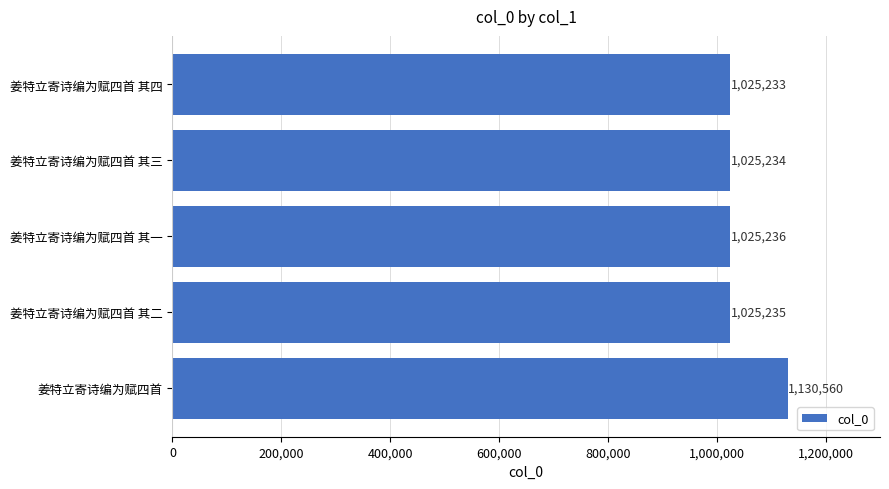

Reading top to bottom, what are all the values shown in this chart?

1025233	1025234	1025236	1025235	1130560